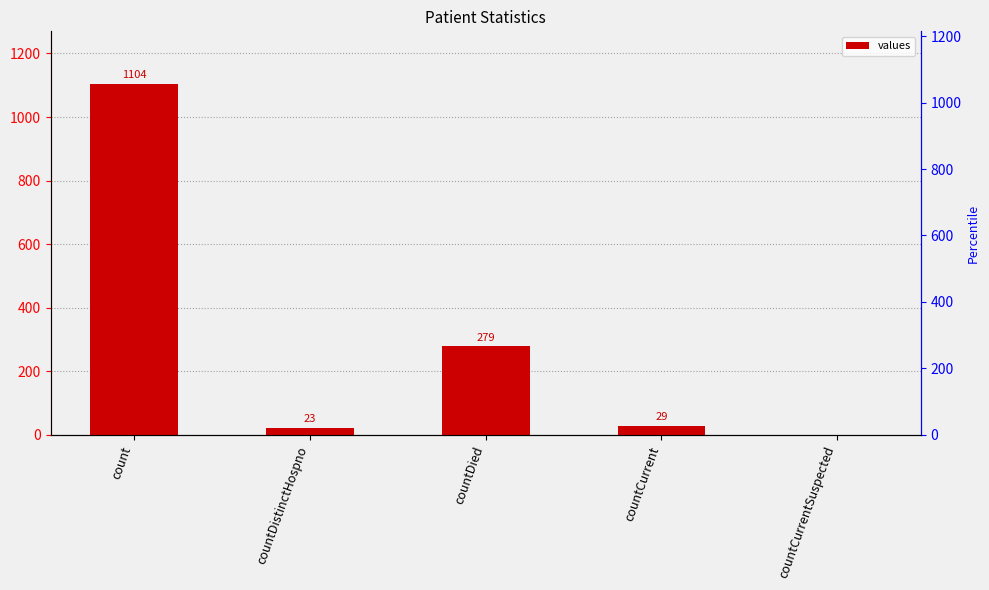

What is the sum of the values at countDied and countCurrentSuspected?

279